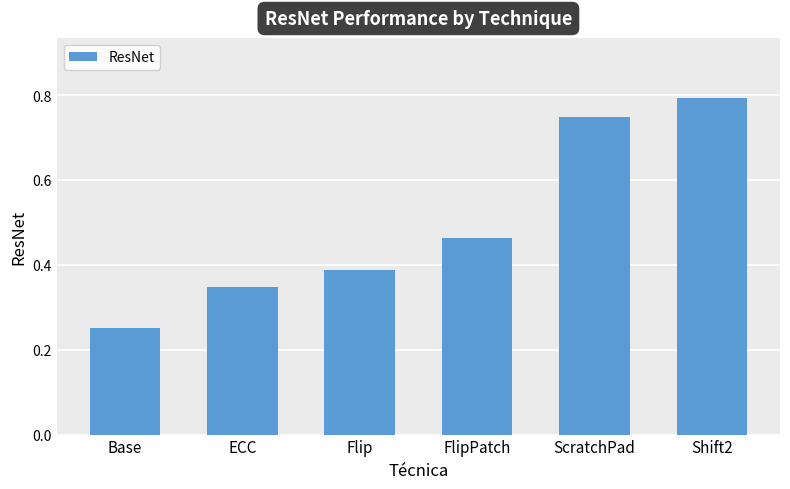

What is the sum of all values?

3.0